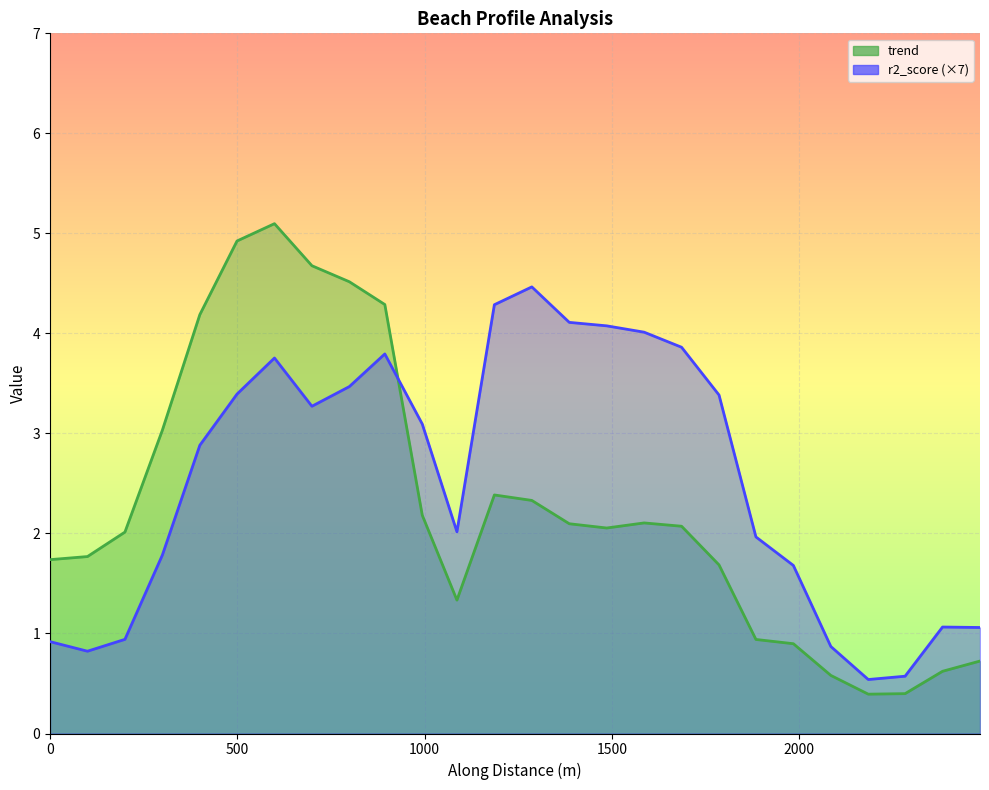

True or false: r2_score has more than 0 points higher than both neighbors.

True